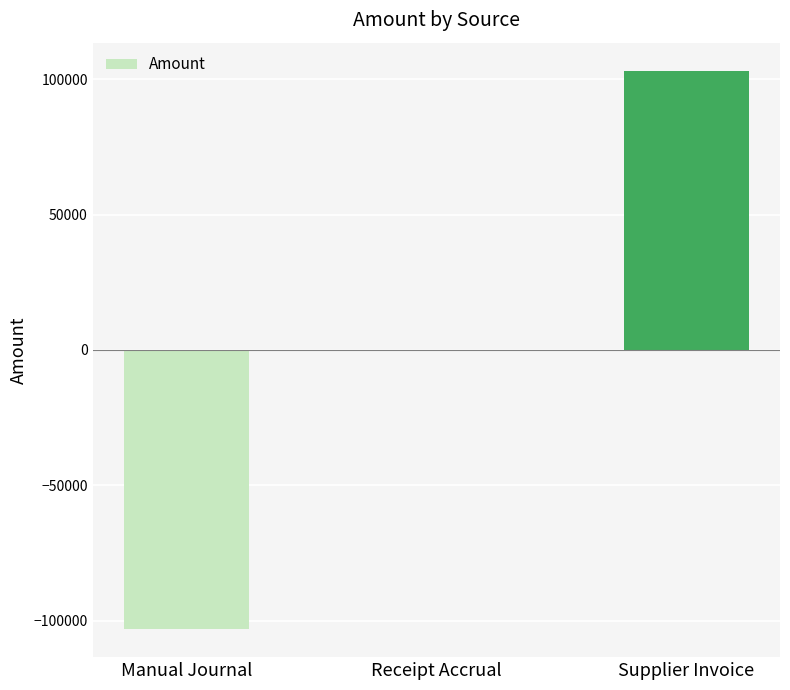

Which category has the highest value across all series?

Supplier Invoice